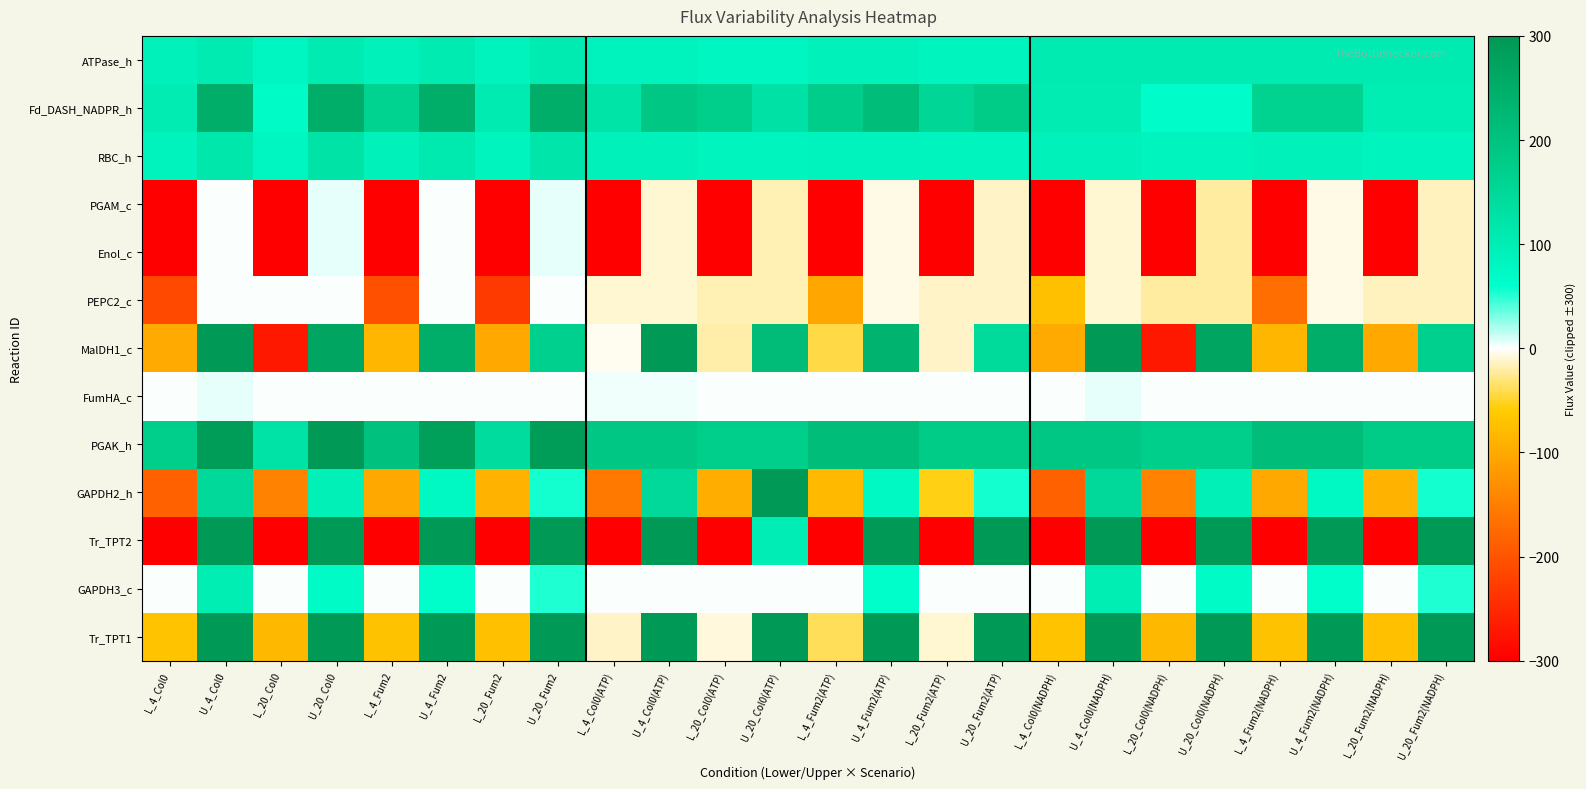

Reading left to right, extract all data points from this chart.

ATPase_h: L_4_Col0=90.2	U_4_Col0=107.1	L_20_Col0=81.9	U_20_Col0=107.1	L_4_Fum2=93.0	U_4_Fum2=107.1	L_20_Fum2=86.8	U_20_Fum2=107.1	L_4_Col0(ATP)=88.8	U_4_Col0(ATP)=88.8	L_20_Col0(ATP)=80.5	U_20_Col0(ATP)=80.5	L_4_Fum2(ATP)=92.1	U_4_Fum2(ATP)=92.1	L_20_Fum2(ATP)=85.4	U_20_Fum2(ATP)=85.4	L_4_Col0(NADPH)=107.1	U_4_Col0(NADPH)=107.1	L_20_Col0(NADPH)=107.1	U_20_Col0(NADPH)=107.1	L_4_Fum2(NADPH)=107.1	U_4_Fum2(NADPH)=107.1	L_20_Fum2(NADPH)=107.1	U_20_Fum2(NADPH)=107.1
Fd_DASH_NADPR_h: L_4_Col0=104.4	U_4_Col0=250.0	L_20_Col0=68.1	U_20_Col0=250.0	L_4_Fum2=165.7	U_4_Fum2=250.0	L_20_Fum2=107.5	U_20_Fum2=250.0	L_4_Col0(ATP)=123.6	U_4_Col0(ATP)=190.8	L_20_Col0(ATP)=171.8	U_20_Col0(ATP)=128.4	L_4_Fum2(ATP)=176.2	U_4_Fum2(ATP)=214.5	L_20_Fum2(ATP)=154.2	U_20_Fum2(ATP)=182.4	L_4_Col0(NADPH)=104.4	U_4_Col0(NADPH)=104.4	L_20_Col0(NADPH)=63.3	U_20_Col0(NADPH)=63.3	L_4_Fum2(NADPH)=165.7	U_4_Fum2(NADPH)=165.7	L_20_Fum2(NADPH)=102.9	U_20_Fum2(NADPH)=102.9
RBC_h: L_4_Col0=86.7	U_4_Col0=115.3	L_20_Col0=81.5	U_20_Col0=124.3	L_4_Fum2=89.1	U_4_Fum2=108.0	L_20_Fum2=86.7	U_20_Fum2=120.7	L_4_Col0(ATP)=89.1	U_4_Col0(ATP)=89.1	L_20_Col0(ATP)=82.3	U_20_Col0(ATP)=82.3	L_4_Fum2(ATP)=88.2	U_4_Fum2(ATP)=88.2	L_20_Fum2(ATP)=86.4	U_20_Fum2(ATP)=86.4	L_4_Col0(NADPH)=90.6	U_4_Col0(NADPH)=90.6	L_20_Col0(NADPH)=82.3	U_20_Col0(NADPH)=82.3	L_4_Fum2(NADPH)=89.7	U_4_Fum2(NADPH)=89.7	L_20_Fum2(NADPH)=86.4	U_20_Fum2(NADPH)=86.4
PGAM_c: L_4_Col0=-300.0	U_4_Col0=0.4	L_20_Col0=-300.0	U_20_Col0=6.6	L_4_Fum2=-300.0	U_4_Fum2=1.2	L_20_Fum2=-300.0	U_20_Fum2=5.0	L_4_Col0(ATP)=-300.0	U_4_Col0(ATP)=-9.9	L_20_Col0(ATP)=-300.0	U_20_Col0(ATP)=-16.7	L_4_Fum2(ATP)=-300.0	U_4_Fum2(ATP)=-4.8	L_20_Fum2(ATP)=-300.0	U_20_Fum2(ATP)=-12.6	L_4_Col0(NADPH)=-300.0	U_4_Col0(NADPH)=-10.4	L_20_Col0(NADPH)=-300.0	U_20_Col0(NADPH)=-22.3	L_4_Fum2(NADPH)=-300.0	U_4_Fum2(NADPH)=-5.3	L_20_Fum2(NADPH)=-300.0	U_20_Fum2(NADPH)=-16.2
Enol_c: L_4_Col0=-300.0	U_4_Col0=0.4	L_20_Col0=-300.0	U_20_Col0=6.6	L_4_Fum2=-300.0	U_4_Fum2=1.2	L_20_Fum2=-300.0	U_20_Fum2=5.0	L_4_Col0(ATP)=-300.0	U_4_Col0(ATP)=-9.9	L_20_Col0(ATP)=-300.0	U_20_Col0(ATP)=-16.7	L_4_Fum2(ATP)=-300.0	U_4_Fum2(ATP)=-4.8	L_20_Fum2(ATP)=-300.0	U_20_Fum2(ATP)=-12.6	L_4_Col0(NADPH)=-300.0	U_4_Col0(NADPH)=-10.4	L_20_Col0(NADPH)=-300.0	U_20_Col0(NADPH)=-22.3	L_4_Fum2(NADPH)=-300.0	U_4_Fum2(NADPH)=-5.3	L_20_Fum2(NADPH)=-300.0	U_20_Fum2(NADPH)=-16.2
PEPC2_c: L_4_Col0=-212.7	U_4_Col0=0.0	L_20_Col0=0.0	U_20_Col0=1.4	L_4_Fum2=-204.4	U_4_Fum2=0.0	L_20_Fum2=-230.1	U_20_Fum2=0.0	L_4_Col0(ATP)=-9.9	U_4_Col0(ATP)=-9.9	L_20_Col0(ATP)=-16.7	U_20_Col0(ATP)=-16.7	L_4_Fum2(ATP)=-103.8	U_4_Fum2(ATP)=-4.8	L_20_Fum2(ATP)=-12.6	U_20_Fum2(ATP)=-12.6	L_4_Col0(NADPH)=-73.0	U_4_Col0(NADPH)=-10.4	L_20_Col0(NADPH)=-22.3	U_20_Col0(NADPH)=-22.3	L_4_Fum2(NADPH)=-169.2	U_4_Fum2(NADPH)=-5.3	L_20_Fum2(NADPH)=-16.2	U_20_Fum2(NADPH)=-16.2
MalDH1_c: L_4_Col0=-99.4	U_4_Col0=300.0	L_20_Col0=-269.8	U_20_Col0=270.3	L_4_Fum2=-86.1	U_4_Fum2=251.0	L_20_Fum2=-100.8	U_20_Fum2=170.6	L_4_Col0(ATP)=-4.5	U_4_Col0(ATP)=300.0	L_20_Col0(ATP)=-19.3	U_20_Col0(ATP)=216.7	L_4_Fum2(ATP)=-43.0	U_4_Fum2(ATP)=238.9	L_20_Fum2(ATP)=-12.3	U_20_Fum2(ATP)=145.7	L_4_Col0(NADPH)=-99.4	U_4_Col0(NADPH)=300.0	L_20_Col0(NADPH)=-269.8	U_20_Col0(NADPH)=270.3	L_4_Fum2(NADPH)=-86.1	U_4_Fum2(NADPH)=251.0	L_20_Fum2(NADPH)=-100.8	U_20_Fum2(NADPH)=170.6
FumHA_c: L_4_Col0=0.0	U_4_Col0=4.8	L_20_Col0=0.0	U_20_Col0=1.4	L_4_Fum2=0.0	U_4_Fum2=0.0	L_20_Fum2=0.0	U_20_Fum2=0.0	L_4_Col0(ATP)=4.3	U_4_Col0(ATP)=4.3	L_20_Col0(ATP)=1.0	U_20_Col0(ATP)=1.4	L_4_Fum2(ATP)=0.0	U_4_Fum2(ATP)=0.0	L_20_Fum2(ATP)=0.0	U_20_Fum2(ATP)=0.0	L_4_Col0(NADPH)=0.0	U_4_Col0(NADPH)=4.8	L_20_Col0(NADPH)=0.0	U_20_Col0(NADPH)=1.4	L_4_Fum2(NADPH)=0.0	U_4_Fum2(NADPH)=0.0	L_20_Fum2(NADPH)=0.0	U_20_Fum2(NADPH)=0.0
PGAK_h: L_4_Col0=171.6	U_4_Col0=288.4	L_20_Col0=125.3	U_20_Col0=300.0	L_4_Fum2=204.0	U_4_Fum2=281.8	L_20_Fum2=142.8	U_20_Fum2=290.0	L_4_Col0(ATP)=190.8	U_4_Col0(ATP)=190.8	L_20_Col0(ATP)=171.8	U_20_Col0(ATP)=171.8	L_4_Fum2(ATP)=214.5	U_4_Fum2(ATP)=214.5	L_20_Fum2(ATP)=182.4	U_20_Fum2(ATP)=182.4	L_4_Col0(NADPH)=190.8	U_4_Col0(NADPH)=190.8	L_20_Col0(NADPH)=171.8	U_20_Col0(NADPH)=171.8	L_4_Fum2(NADPH)=214.5	U_4_Fum2(NADPH)=214.5	L_20_Fum2(NADPH)=182.4	U_20_Fum2(NADPH)=182.4
GAPDH2_h: L_4_Col0=-186.1	U_4_Col0=148.1	L_20_Col0=-146.6	U_20_Col0=95.8	L_4_Fum2=-101.6	U_4_Fum2=76.9	L_20_Fum2=-89.1	U_20_Fum2=55.1	L_4_Col0(ATP)=-155.3	U_4_Col0(ATP)=148.1	L_20_Col0(ATP)=-96.0	U_20_Col0(ATP)=300.0	L_4_Fum2(ATP)=-81.8	U_4_Fum2(ATP)=76.9	L_20_Fum2(ATP)=-55.3	U_20_Fum2(ATP)=55.1	L_4_Col0(NADPH)=-186.1	U_4_Col0(NADPH)=148.1	L_20_Col0(NADPH)=-146.6	U_20_Col0(NADPH)=95.8	L_4_Fum2(NADPH)=-101.6	U_4_Fum2(NADPH)=76.9	L_20_Fum2(NADPH)=-89.1	U_20_Fum2(NADPH)=55.1
Tr_TPT2: L_4_Col0=-300.0	U_4_Col0=300.0	L_20_Col0=-300.0	U_20_Col0=300.0	L_4_Fum2=-300.0	U_4_Fum2=300.0	L_20_Fum2=-300.0	U_20_Fum2=300.0	L_4_Col0(ATP)=-300.0	U_4_Col0(ATP)=300.0	L_20_Col0(ATP)=-300.0	U_20_Col0(ATP)=100.0	L_4_Fum2(ATP)=-300.0	U_4_Fum2(ATP)=300.0	L_20_Fum2(ATP)=-300.0	U_20_Fum2(ATP)=300.0	L_4_Col0(NADPH)=-300.0	U_4_Col0(NADPH)=300.0	L_20_Col0(NADPH)=-300.0	U_20_Col0(NADPH)=300.0	L_4_Fum2(NADPH)=-300.0	U_4_Fum2(NADPH)=300.0	L_20_Fum2(NADPH)=-300.0	U_20_Fum2(NADPH)=300.0
GAPDH3_c: L_4_Col0=0.0	U_4_Col0=102.6	L_20_Col0=0.0	U_20_Col0=69.9	L_4_Fum2=0.0	U_4_Fum2=61.8	L_20_Fum2=0.0	U_20_Fum2=52.9	L_4_Col0(ATP)=0.0	U_4_Col0(ATP)=0.0	L_20_Col0(ATP)=0.0	U_20_Col0(ATP)=0.0	L_4_Fum2(ATP)=0.0	U_4_Fum2(ATP)=61.8	L_20_Fum2(ATP)=0.0	U_20_Fum2(ATP)=0.0	L_4_Col0(NADPH)=0.0	U_4_Col0(NADPH)=102.6	L_20_Col0(NADPH)=0.0	U_20_Col0(NADPH)=69.9	L_4_Fum2(NADPH)=0.0	U_4_Fum2(NADPH)=61.8	L_20_Fum2(NADPH)=0.0	U_20_Fum2(NADPH)=52.9
Tr_TPT1: L_4_Col0=-68.8	U_4_Col0=300.0	L_20_Col0=-82.5	U_20_Col0=300.0	L_4_Fum2=-70.7	U_4_Fum2=300.0	L_20_Fum2=-74.1	U_20_Fum2=300.0	L_4_Col0(ATP)=-12.6	U_4_Col0(ATP)=300.0	L_20_Col0(ATP)=-7.2	U_20_Col0(ATP)=300.0	L_4_Fum2(ATP)=-38.2	U_4_Fum2(ATP)=300.0	L_20_Fum2(ATP)=-9.6	U_20_Fum2(ATP)=300.0	L_4_Col0(NADPH)=-68.8	U_4_Col0(NADPH)=300.0	L_20_Col0(NADPH)=-82.5	U_20_Col0(NADPH)=300.0	L_4_Fum2(NADPH)=-70.7	U_4_Fum2(NADPH)=300.0	L_20_Fum2(NADPH)=-74.1	U_20_Fum2(NADPH)=300.0